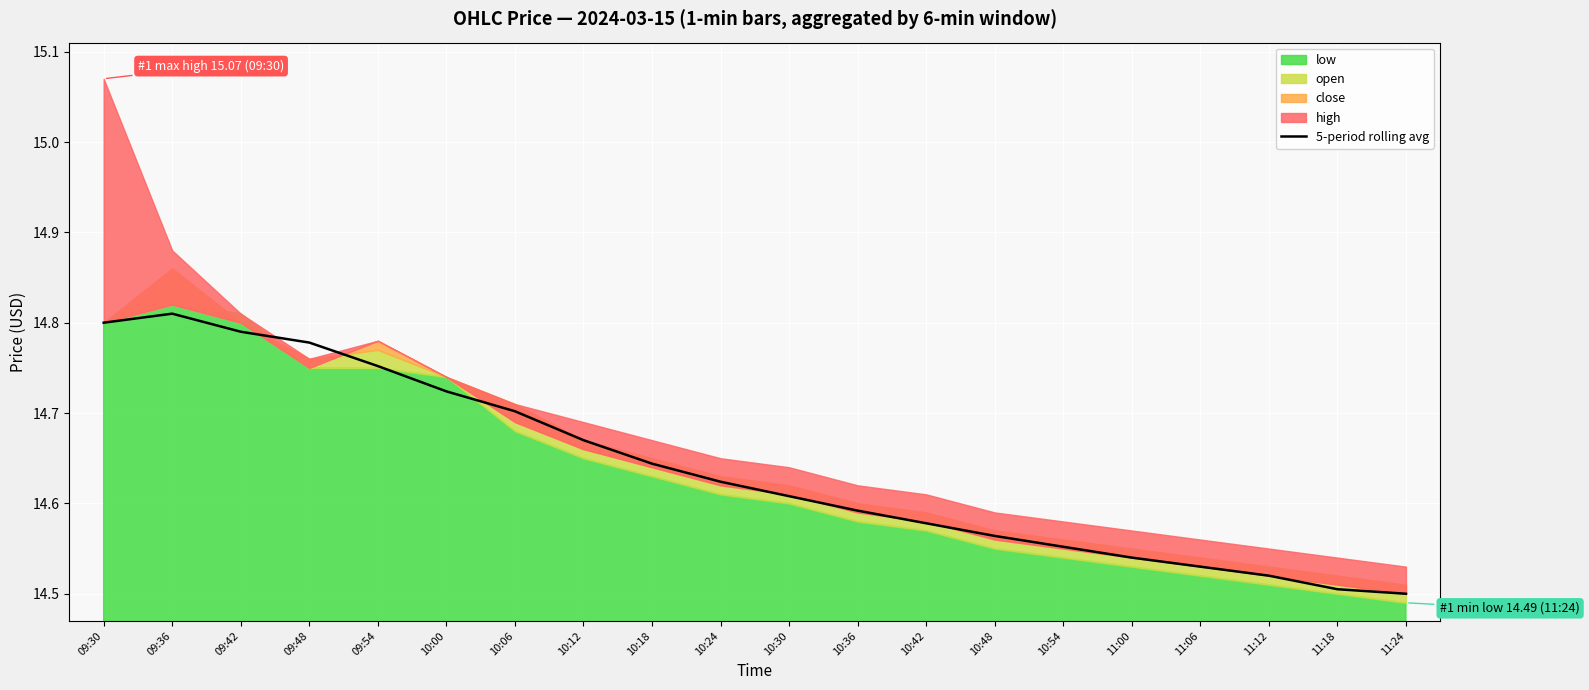

Where is the first local maximum?

09:36